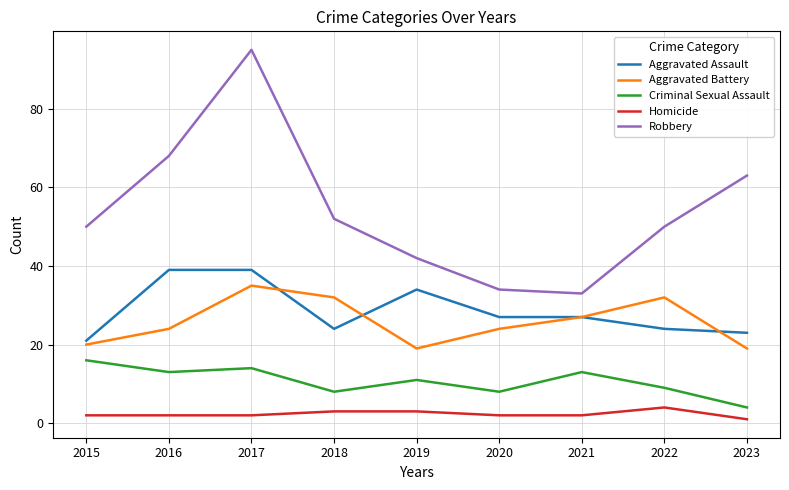

Which series changed the most between 2017 and 2018?

Robbery